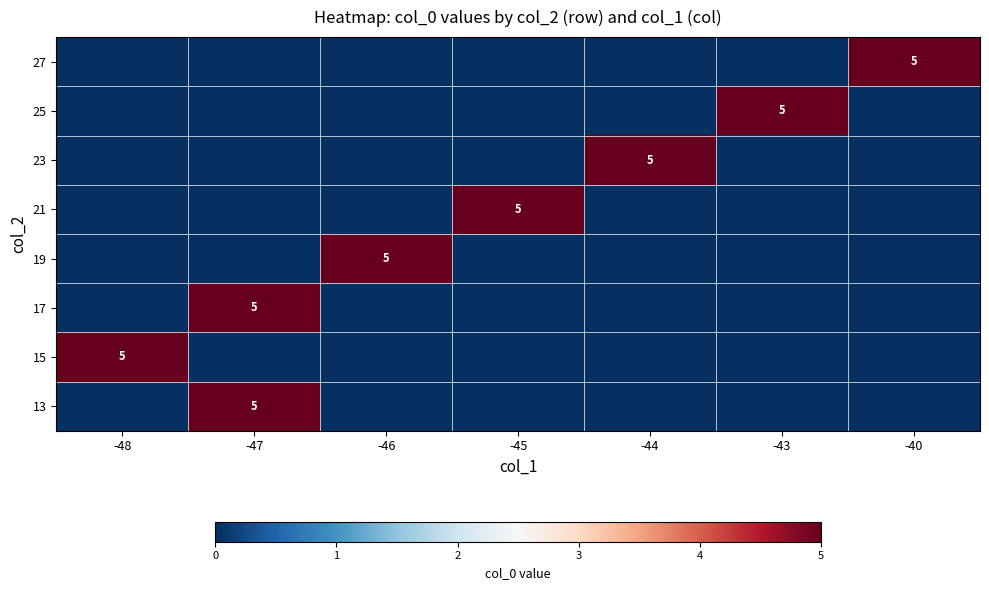

True or false: 27 has a value of 5 at -40.

True